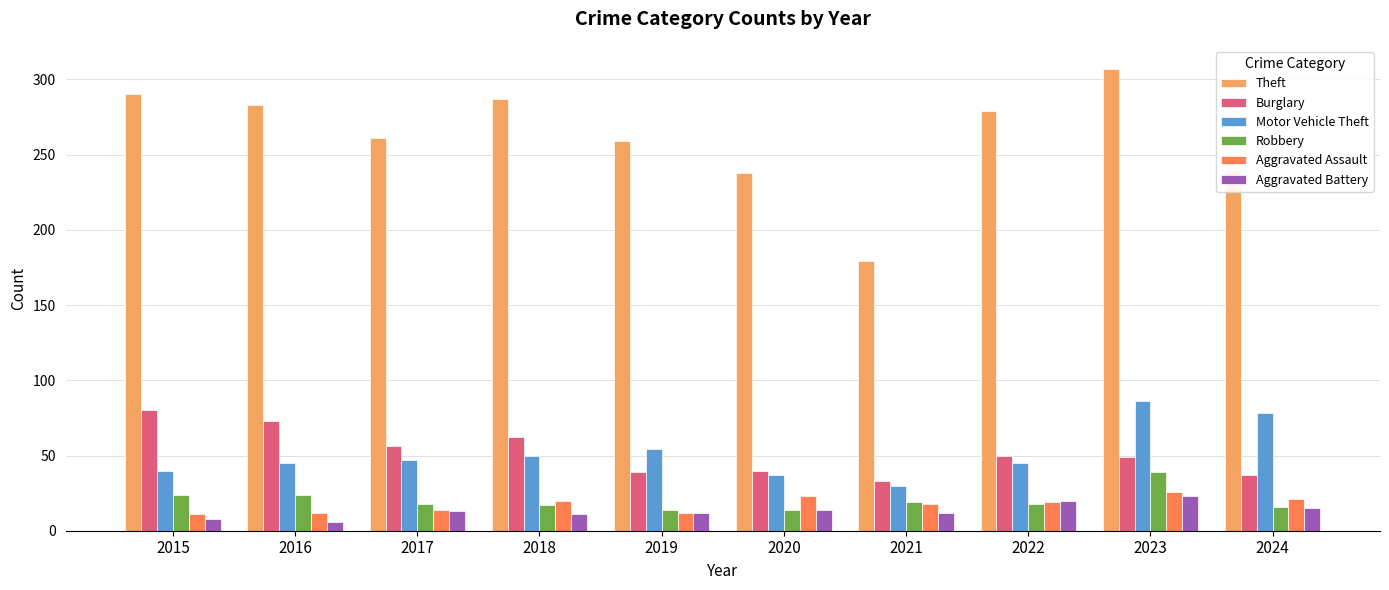

Which series has the widest spread of values?

Theft